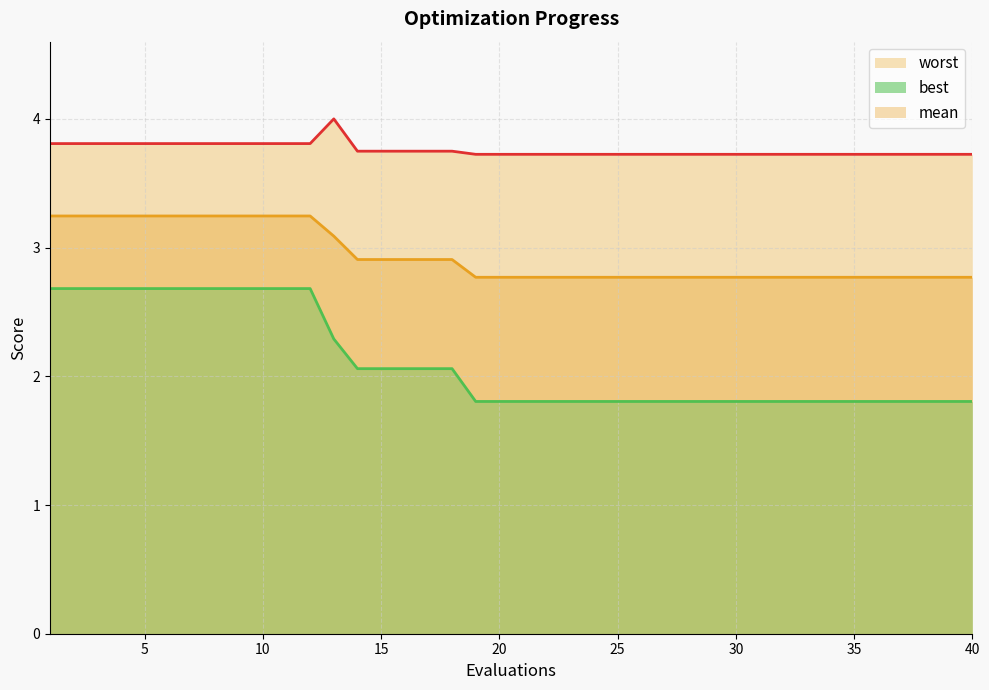

Reading left to right, transcribe all the data shown in this chart.

mean: 1=3.2	2=3.2	3=3.2	4=3.2	5=3.2	6=3.2	7=3.2	8=3.2	9=3.2	10=3.2	11=3.2	12=3.2	13=3.1	14=2.9	15=2.9	16=2.9	17=2.9	18=2.9	19=2.8	20=2.8	21=2.8	22=2.8	23=2.8	24=2.8	25=2.8	26=2.8	27=2.8	28=2.8	29=2.8	30=2.8	31=2.8	32=2.8	33=2.8	34=2.8	35=2.8	36=2.8	37=2.8	38=2.8	39=2.8	40=2.8
best: 1=2.7	2=2.7	3=2.7	4=2.7	5=2.7	6=2.7	7=2.7	8=2.7	9=2.7	10=2.7	11=2.7	12=2.7	13=2.3	14=2.1	15=2.1	16=2.1	17=2.1	18=2.1	19=1.8	20=1.8	21=1.8	22=1.8	23=1.8	24=1.8	25=1.8	26=1.8	27=1.8	28=1.8	29=1.8	30=1.8	31=1.8	32=1.8	33=1.8	34=1.8	35=1.8	36=1.8	37=1.8	38=1.8	39=1.8	40=1.8
worst: 1=3.8	2=3.8	3=3.8	4=3.8	5=3.8	6=3.8	7=3.8	8=3.8	9=3.8	10=3.8	11=3.8	12=3.8	13=4.0	14=3.7	15=3.7	16=3.7	17=3.7	18=3.7	19=3.7	20=3.7	21=3.7	22=3.7	23=3.7	24=3.7	25=3.7	26=3.7	27=3.7	28=3.7	29=3.7	30=3.7	31=3.7	32=3.7	33=3.7	34=3.7	35=3.7	36=3.7	37=3.7	38=3.7	39=3.7	40=3.7